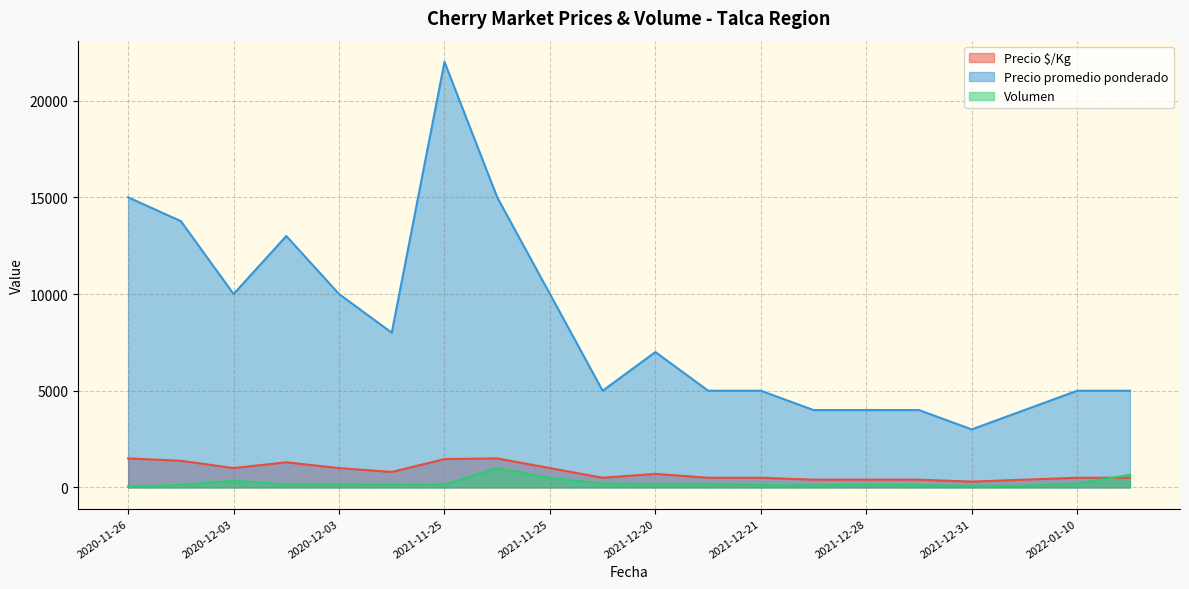

What is the minimum value for Volumen?

50